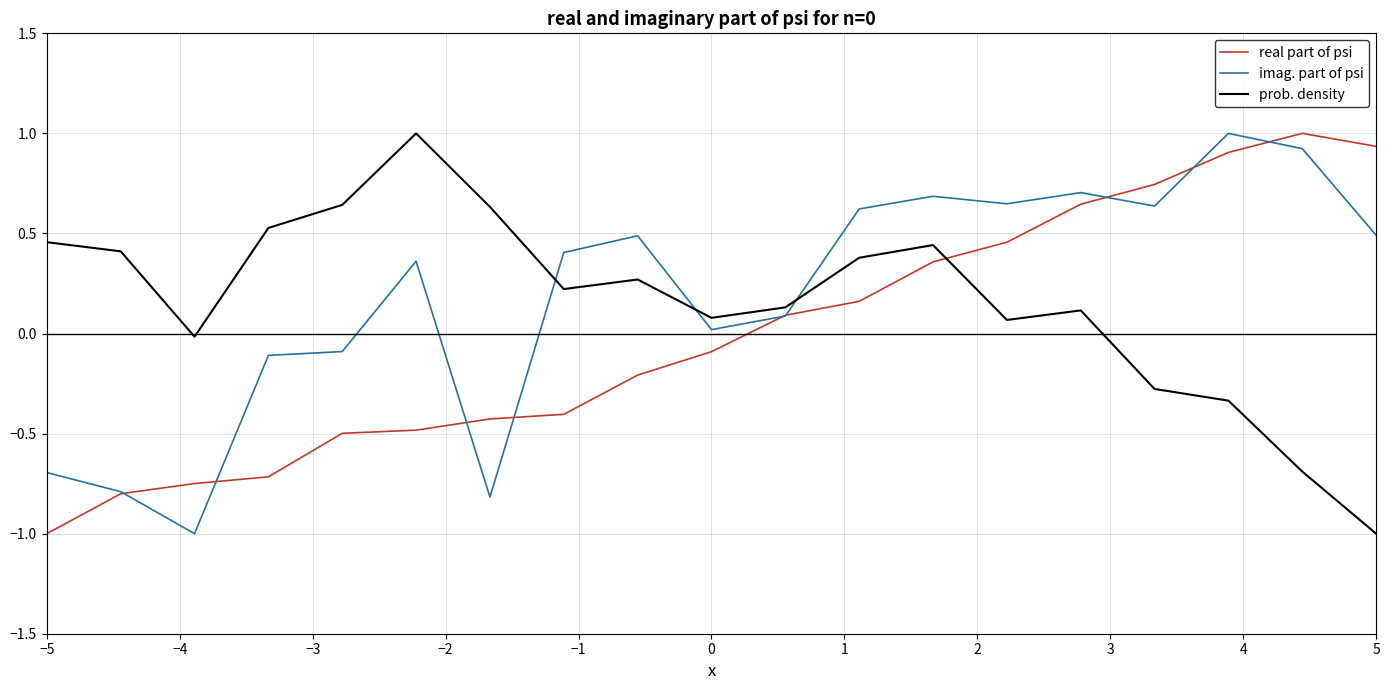

What is the highest value of the imag. part of psi series?

1.0